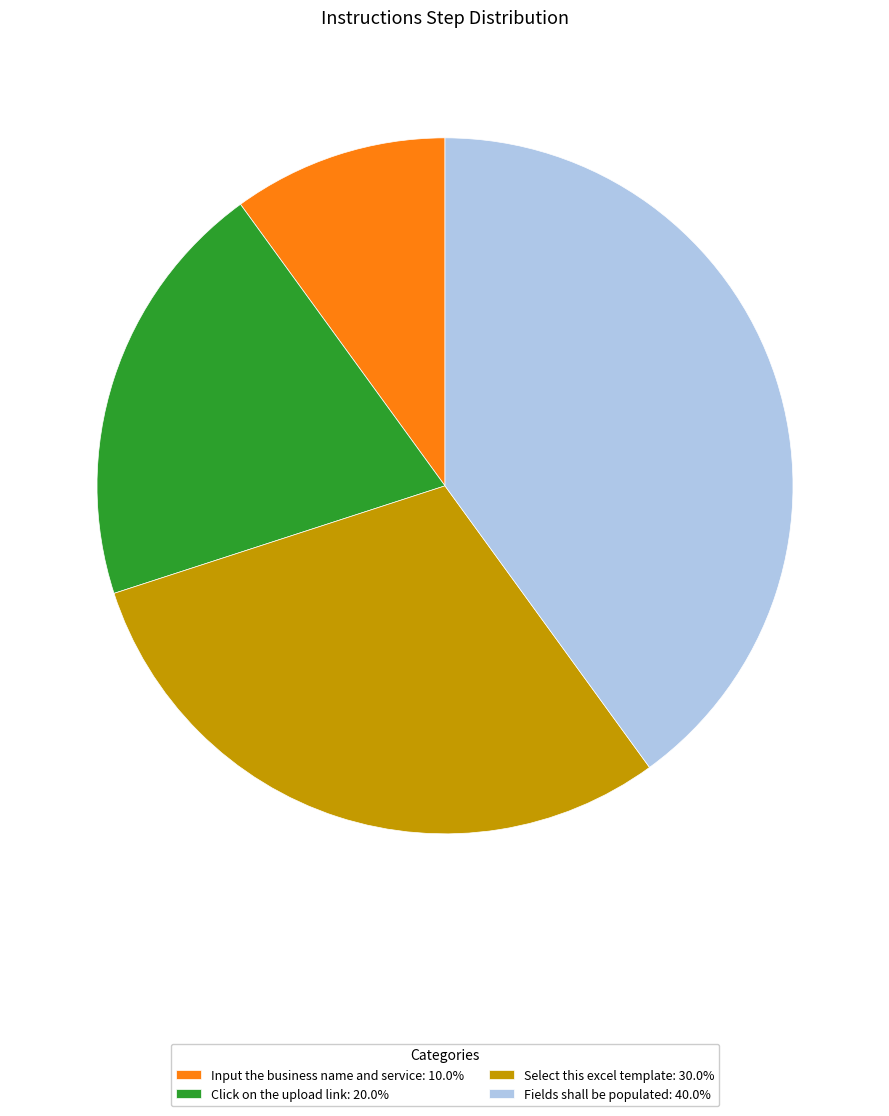

Is the sum of Click on the upload link: 20.0% and Fields shall be populated: 40.0% greater than half?

Yes